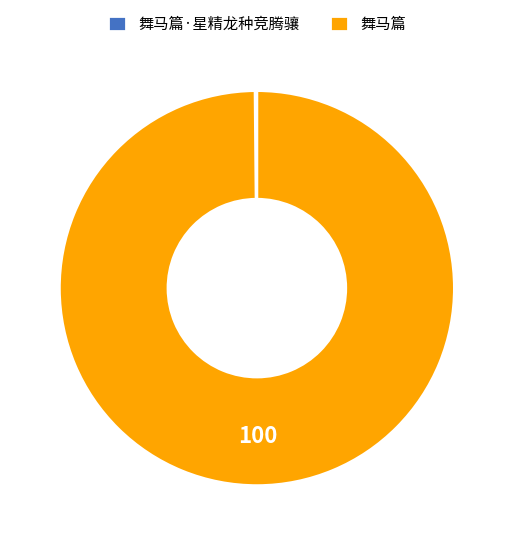

What is the largest slice in the pie chart?

舞马篇